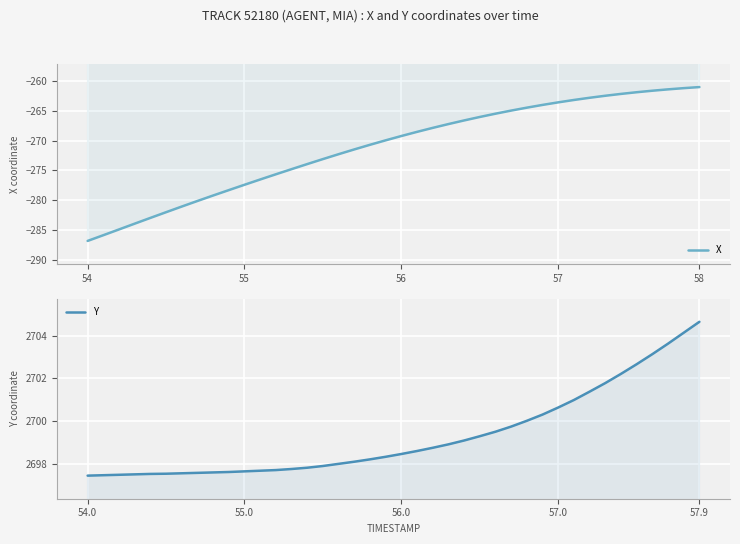

How many lines are shown in the chart?

2